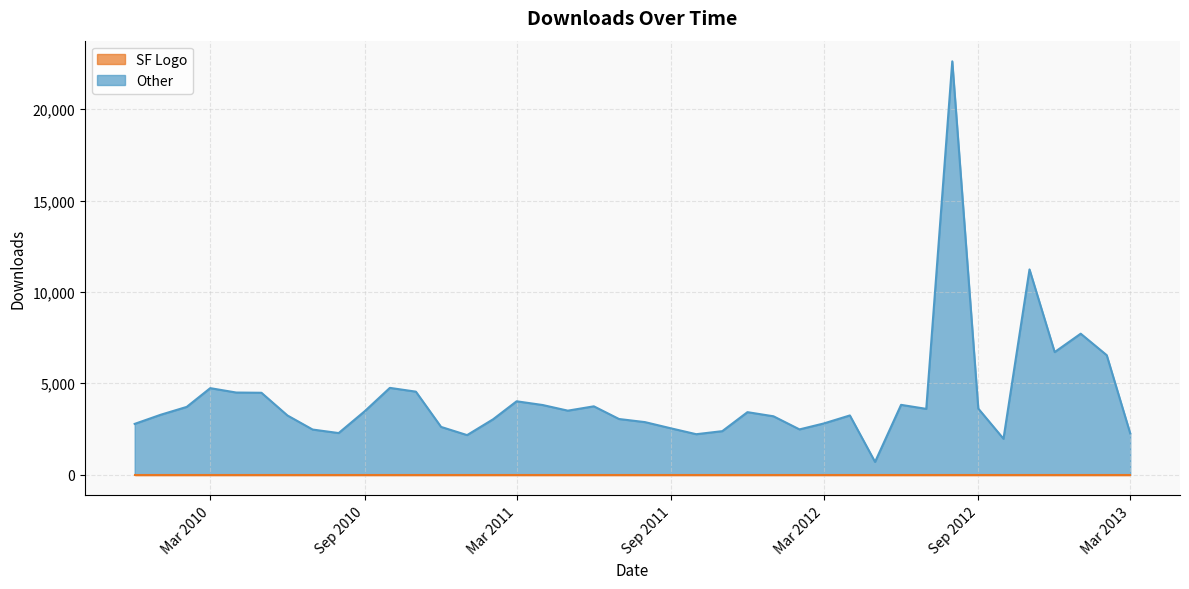

Which series has the largest range (max minus min)?

Other